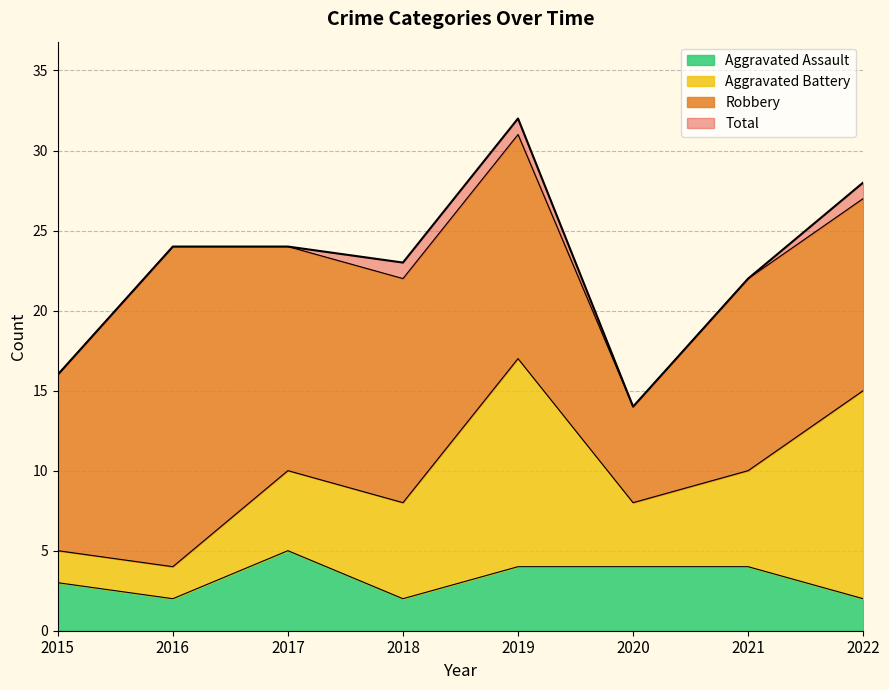

What is the approximate value of Aggravated Assault at 2021?

4